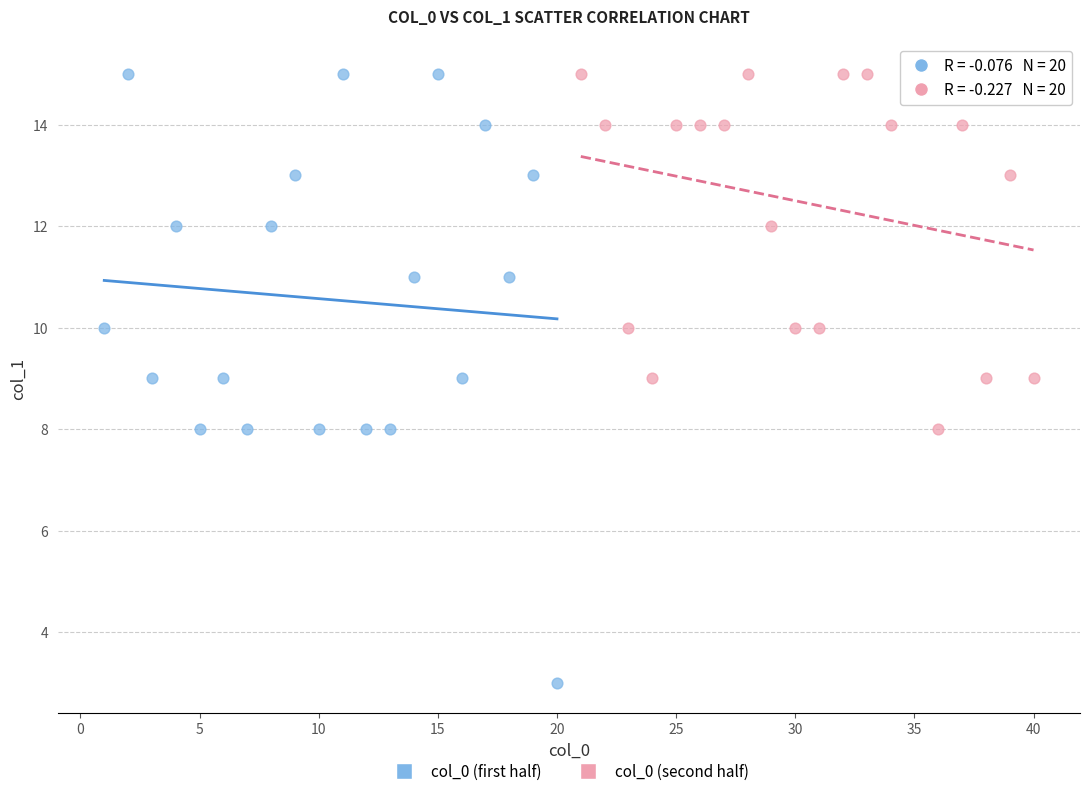

Which series reaches the minimum Y coordinate?

col_0 (first half)